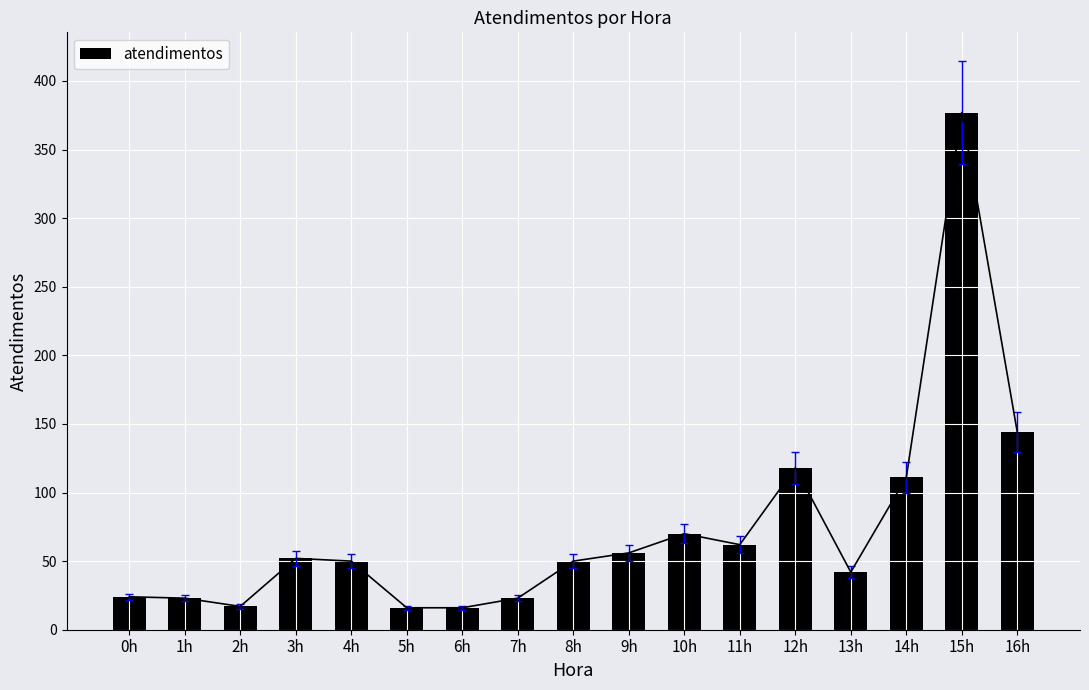

What position from the right is 11h?

6